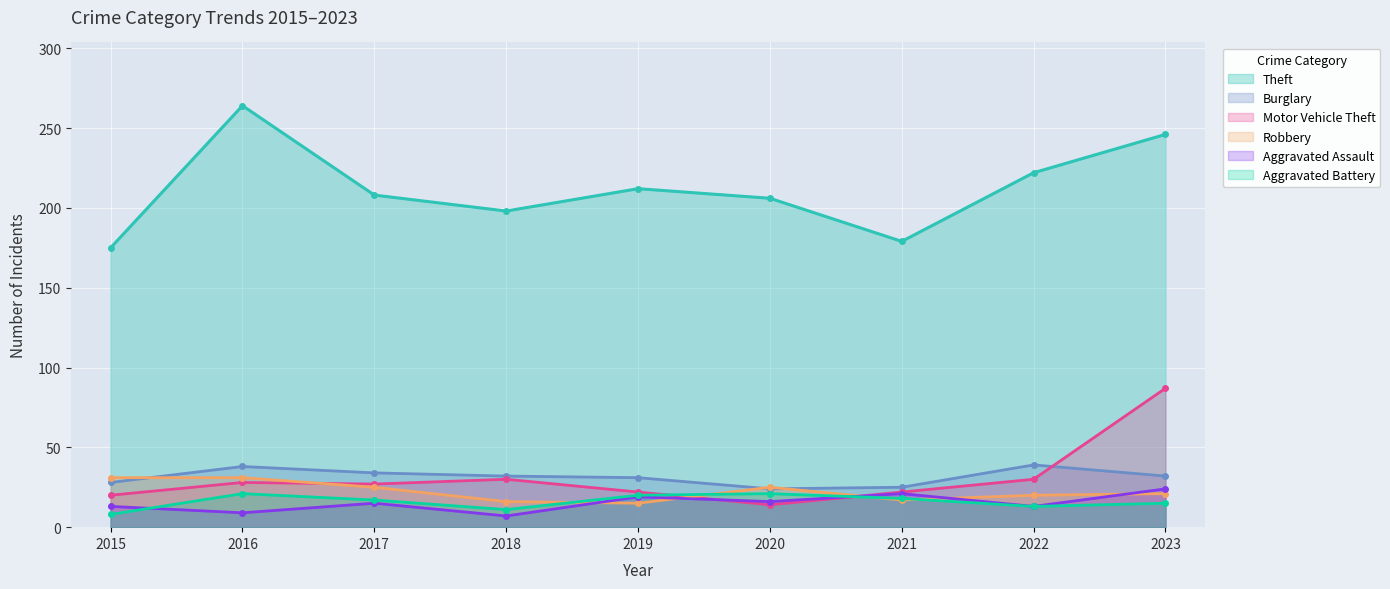

Where is the first local minimum for Motor Vehicle Theft?

2017